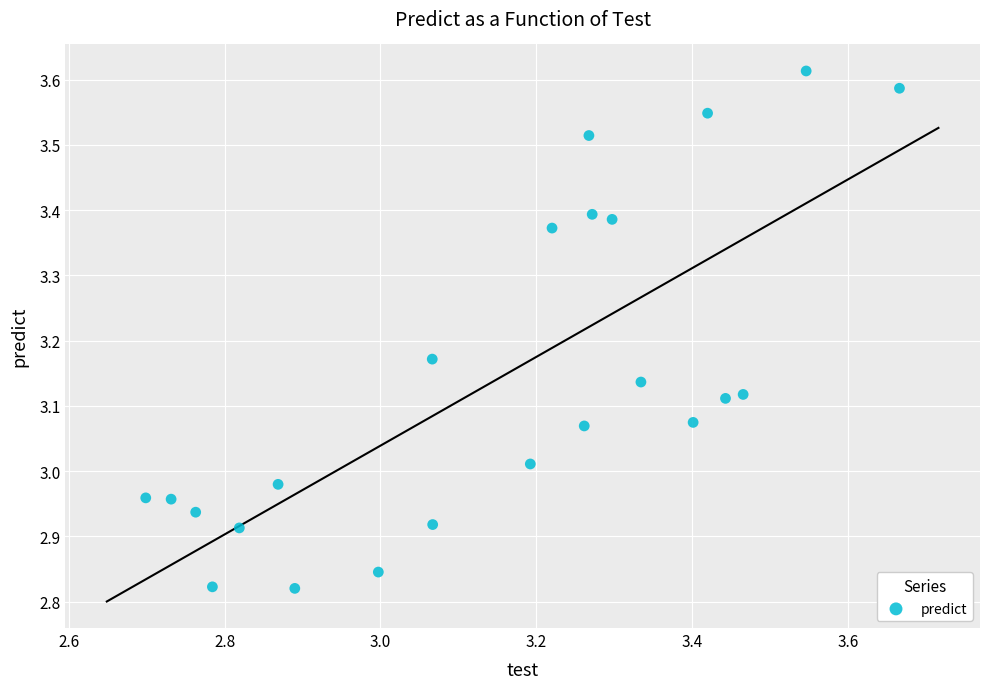

Count the number of points in this scatter plot.

23